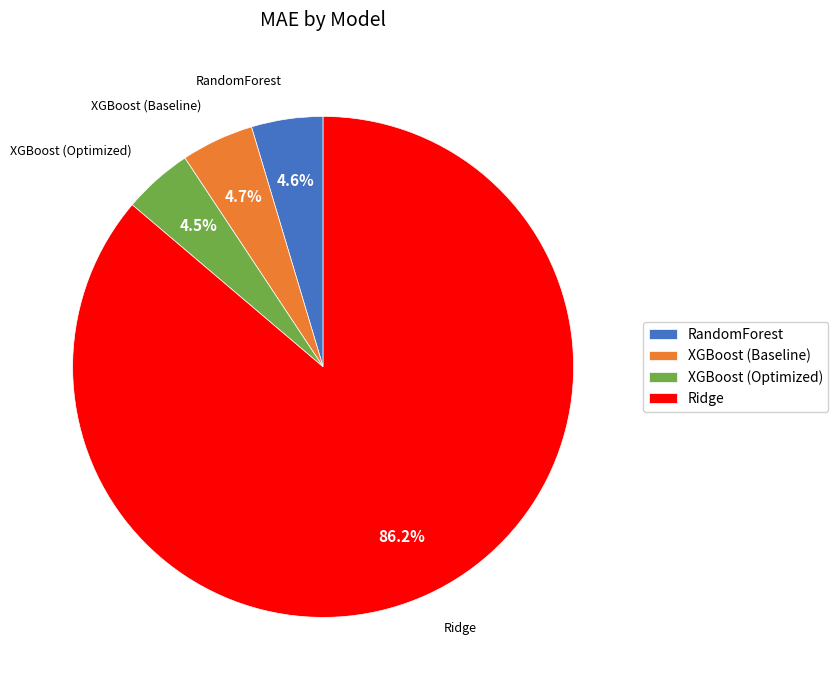

What percentage is the XGBoost (Baseline) slice, to the nearest percent?

5%